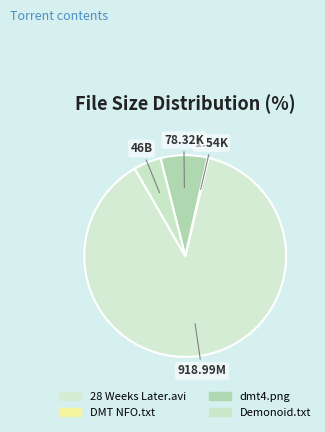

How many segments does this pie chart have?

4